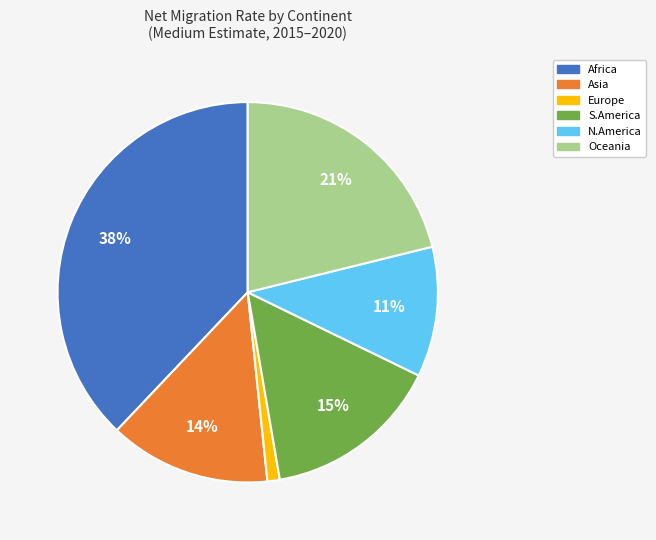

To the nearest percent, what portion does Africa represent?

38%